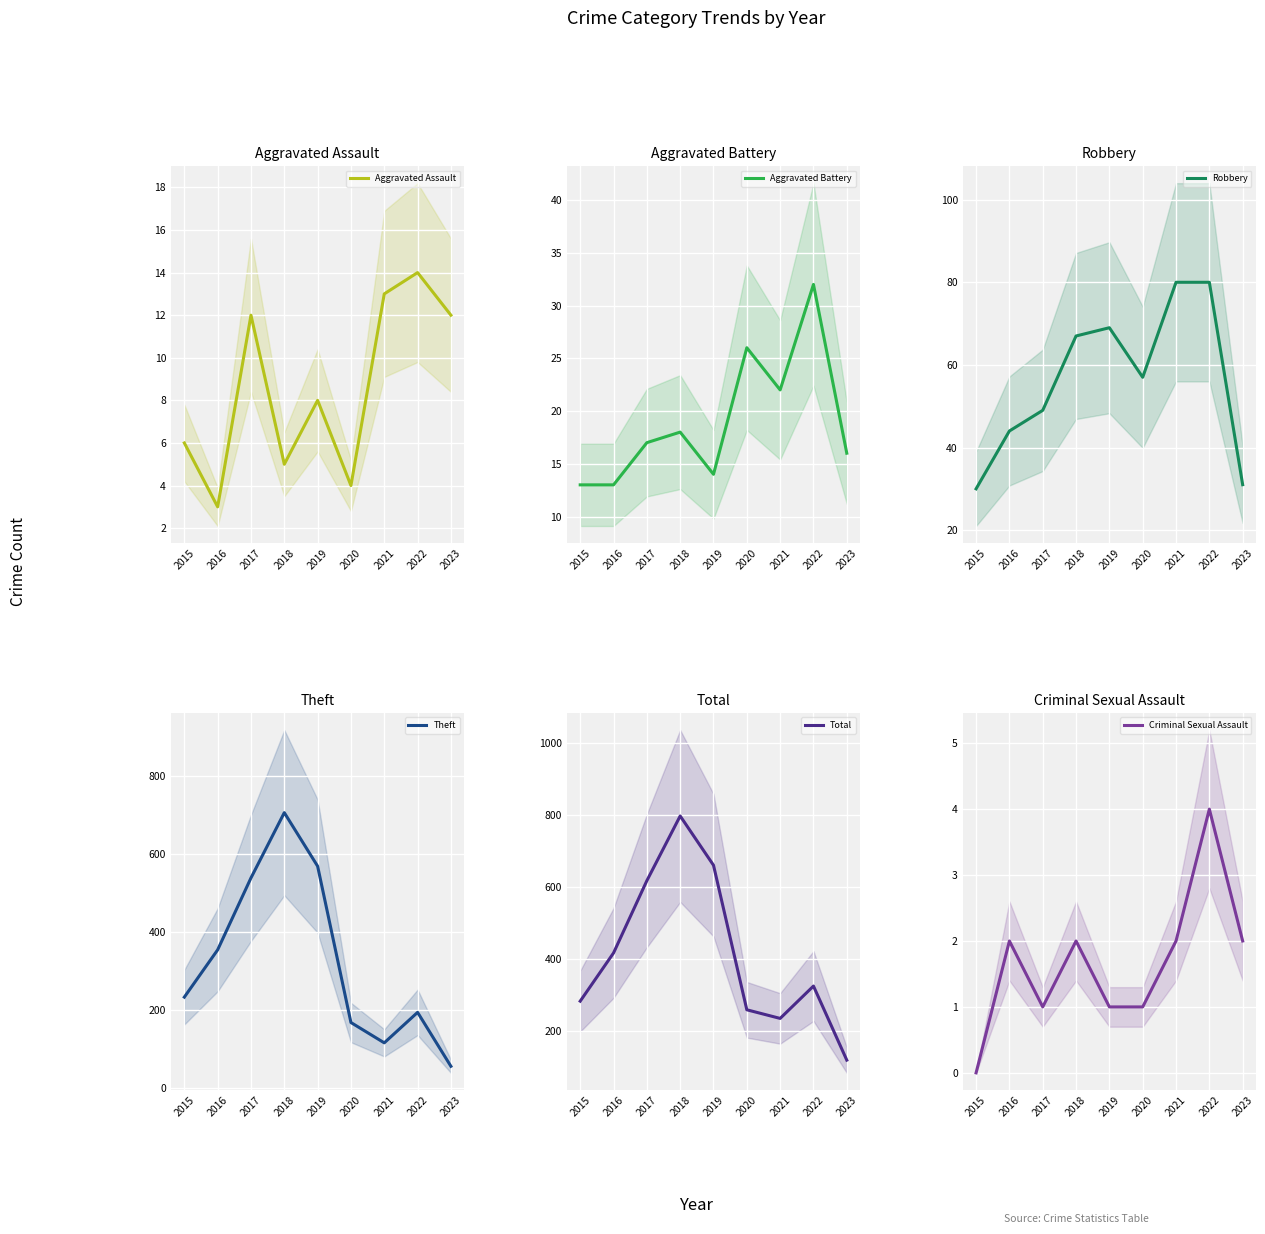

Between 2015 and 2017, which series saw the biggest shift?

Total